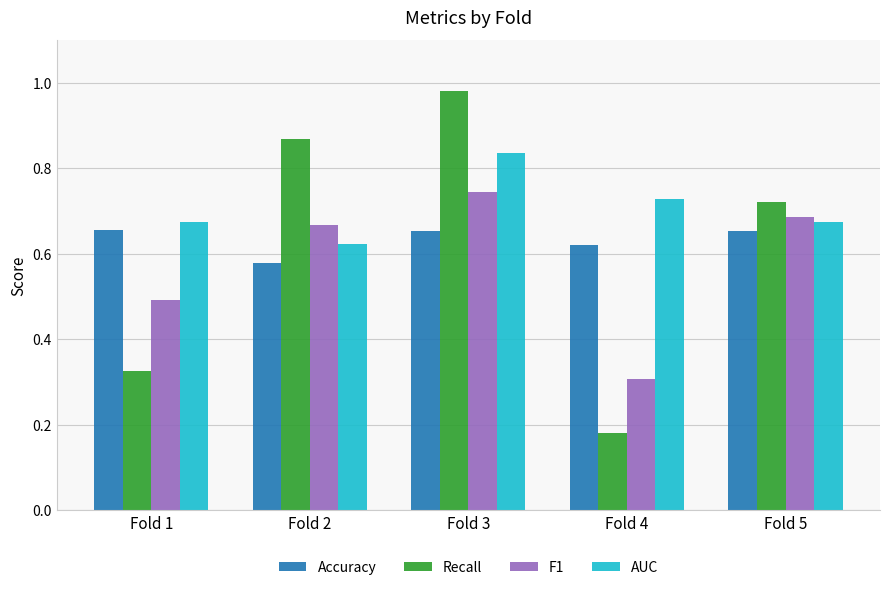

Rank the categories by Recall value from highest to lowest.

Fold 3, Fold 2, Fold 5, Fold 1, Fold 4